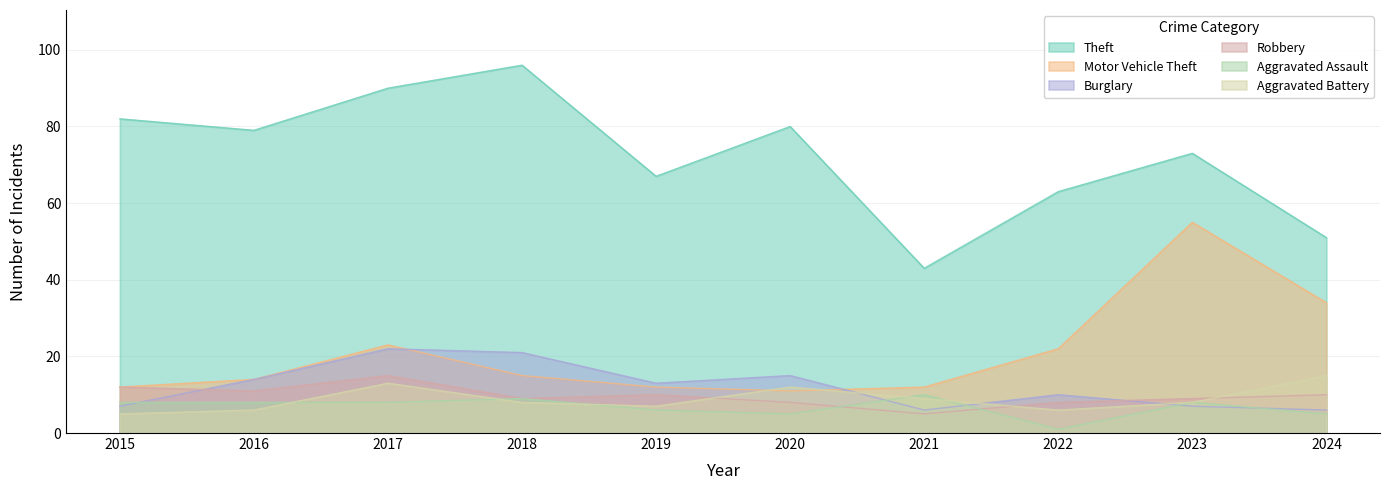

Which has a higher value, 2017 or 2019?

2017